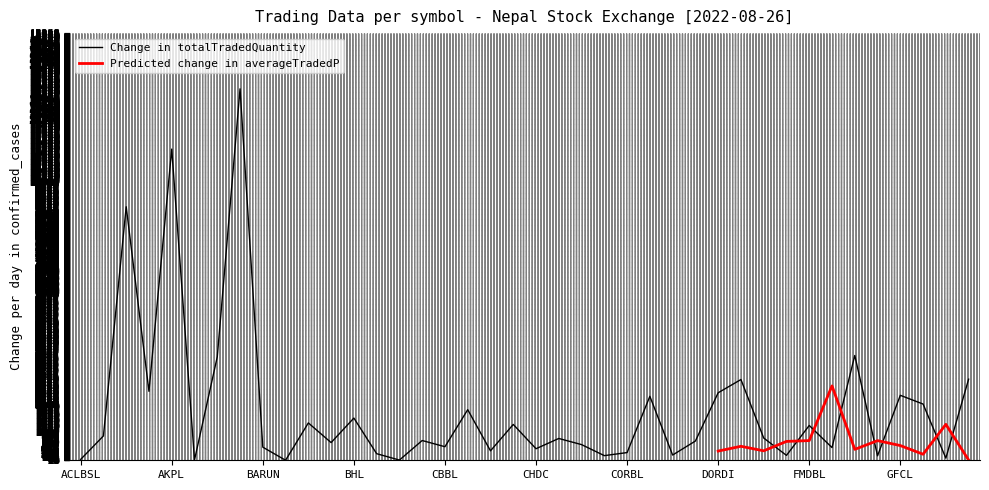

What is the label of the 39th point from the right?

ADBL